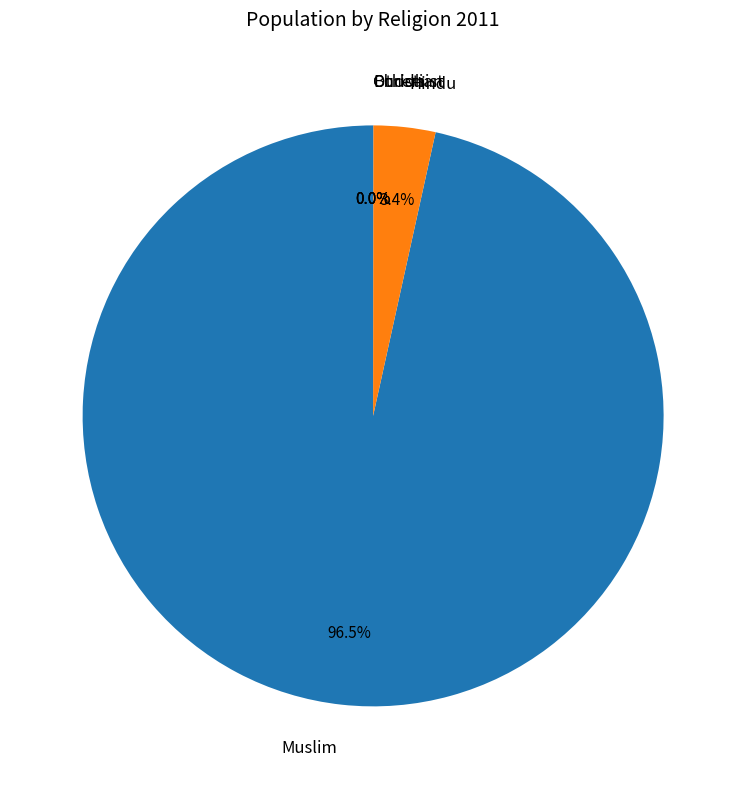

What is the majority slice?

Muslim